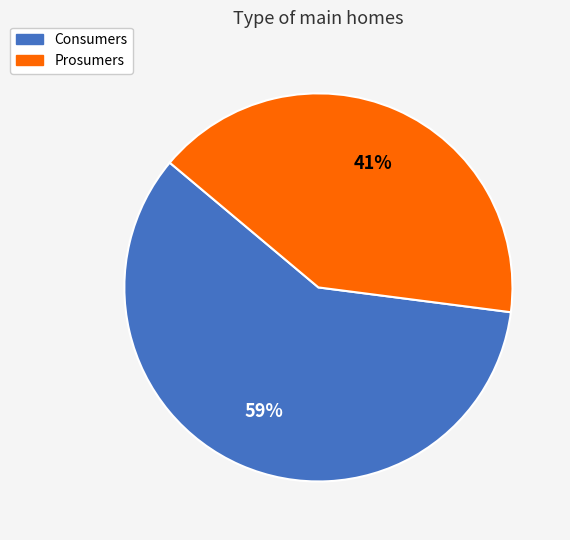

What is the ratio of the value at Prosumers to the value at Consumers?

0.7